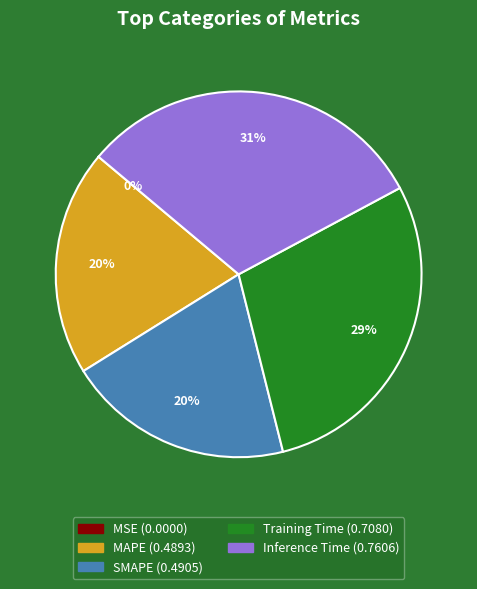

Which slice is the largest?

Inference Time